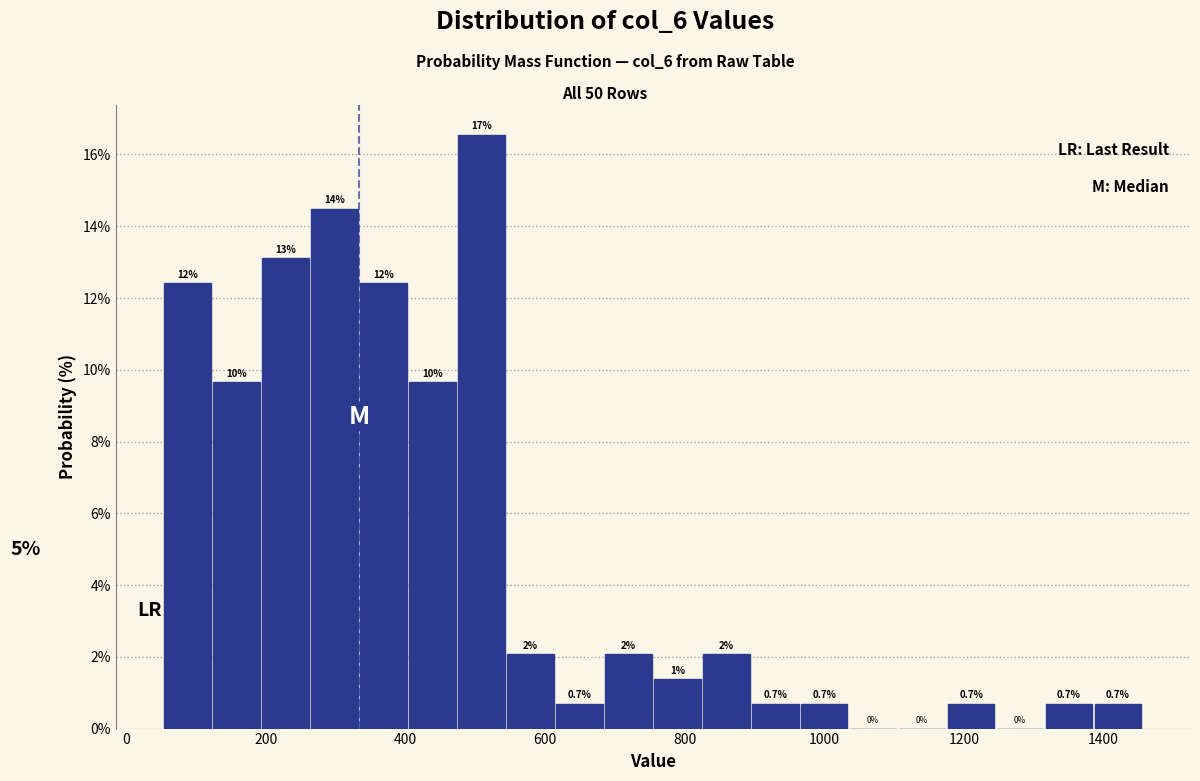

Around what value on the x-axis is the tallest bar? Give the approximate position of its centre, as read against the axis.

500